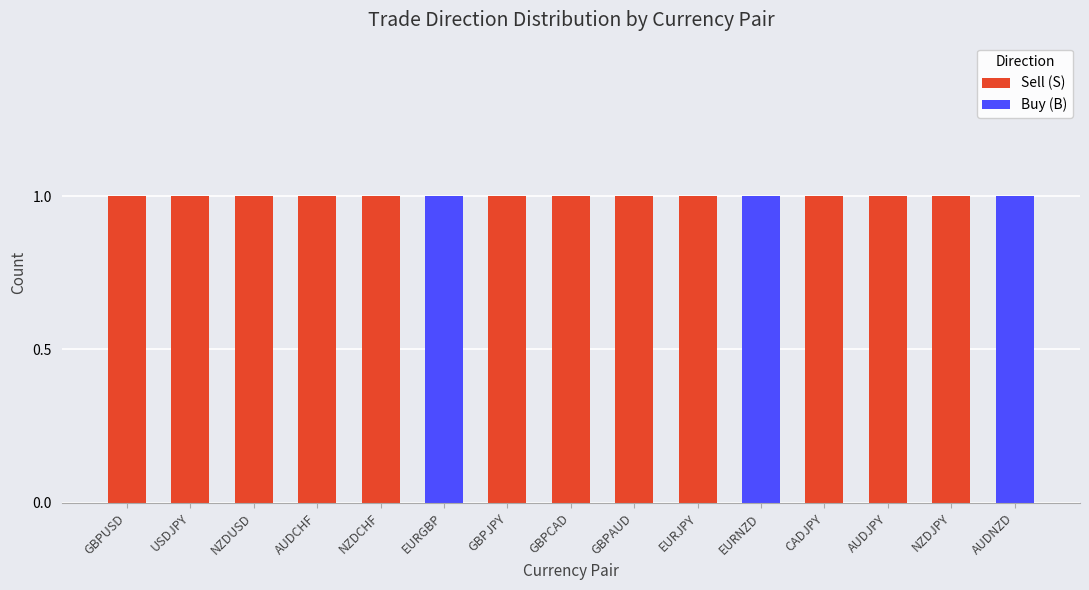

What is the sum of all Sell (S) values?

12